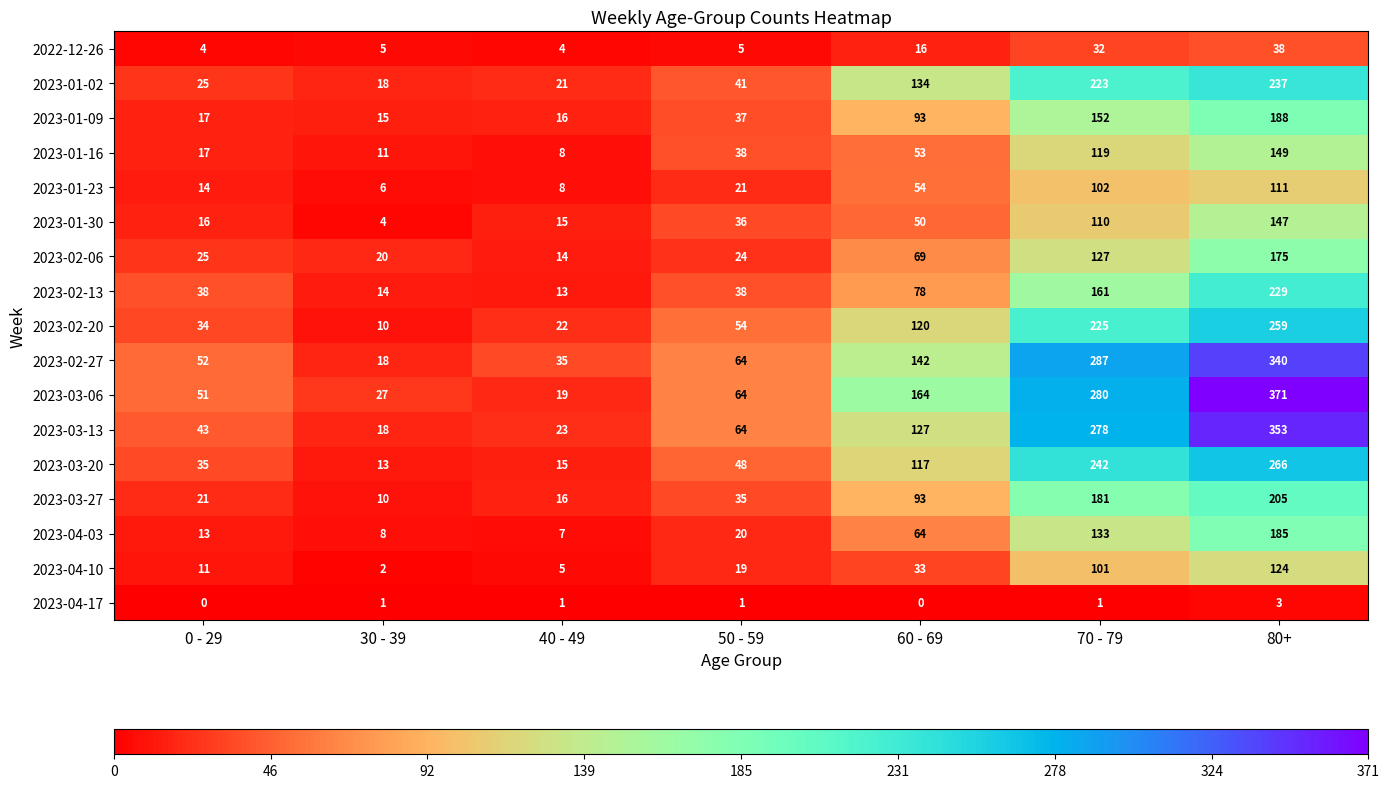

Read the 2023-03-27 value at 80+, to the nearest 5.

205